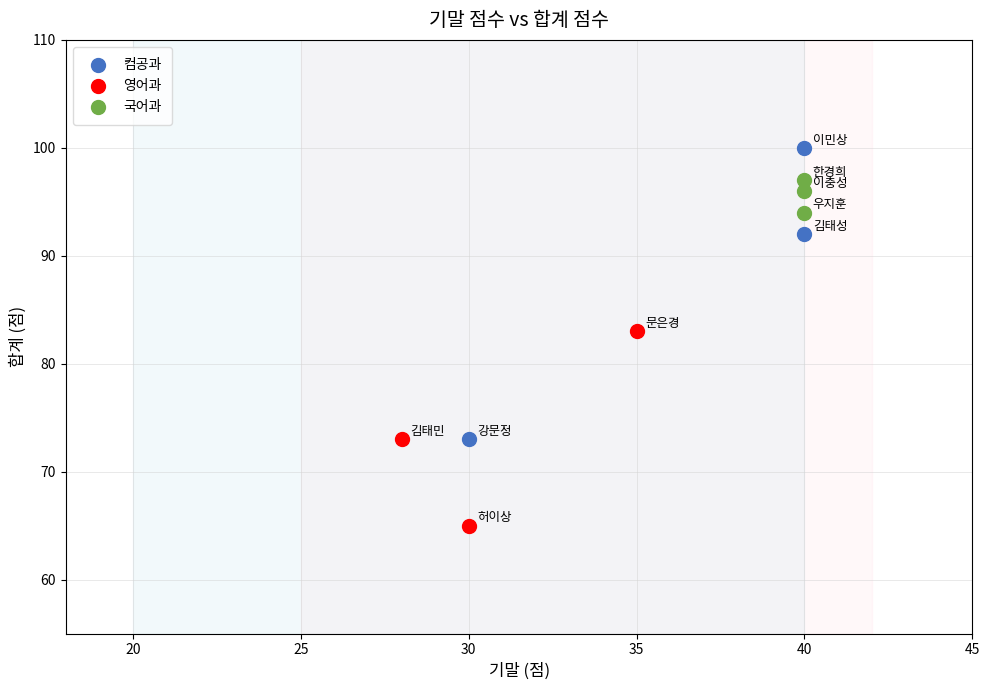

Which series reaches the minimum Y coordinate?

영어과